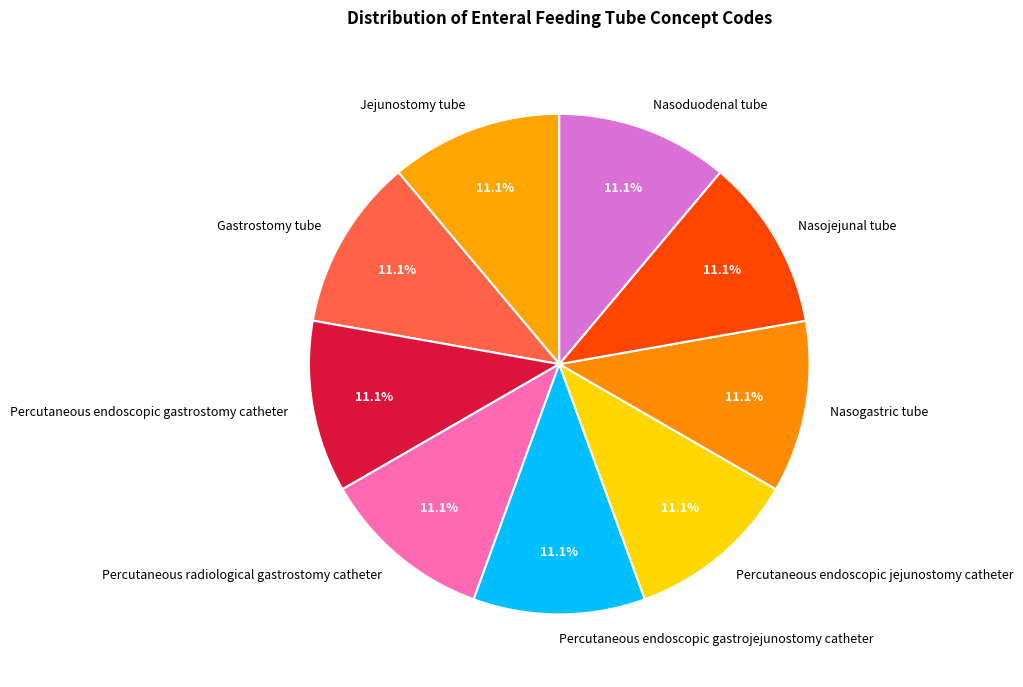

What is the ratio of the value at Nasoduodenal tube to the value at Nasojejunal tube?

1.0